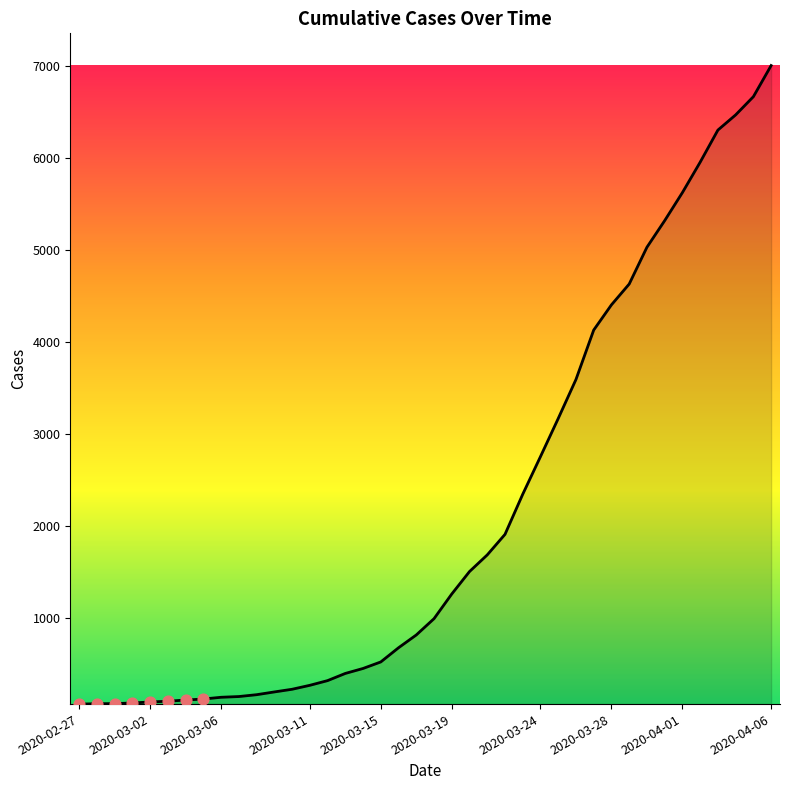

What is the difference between the maximum and minimum values?

6938